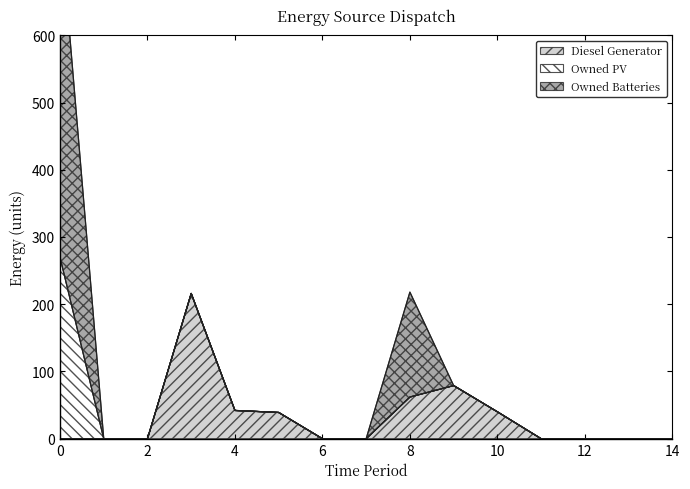

How many lines are shown in the chart?

3